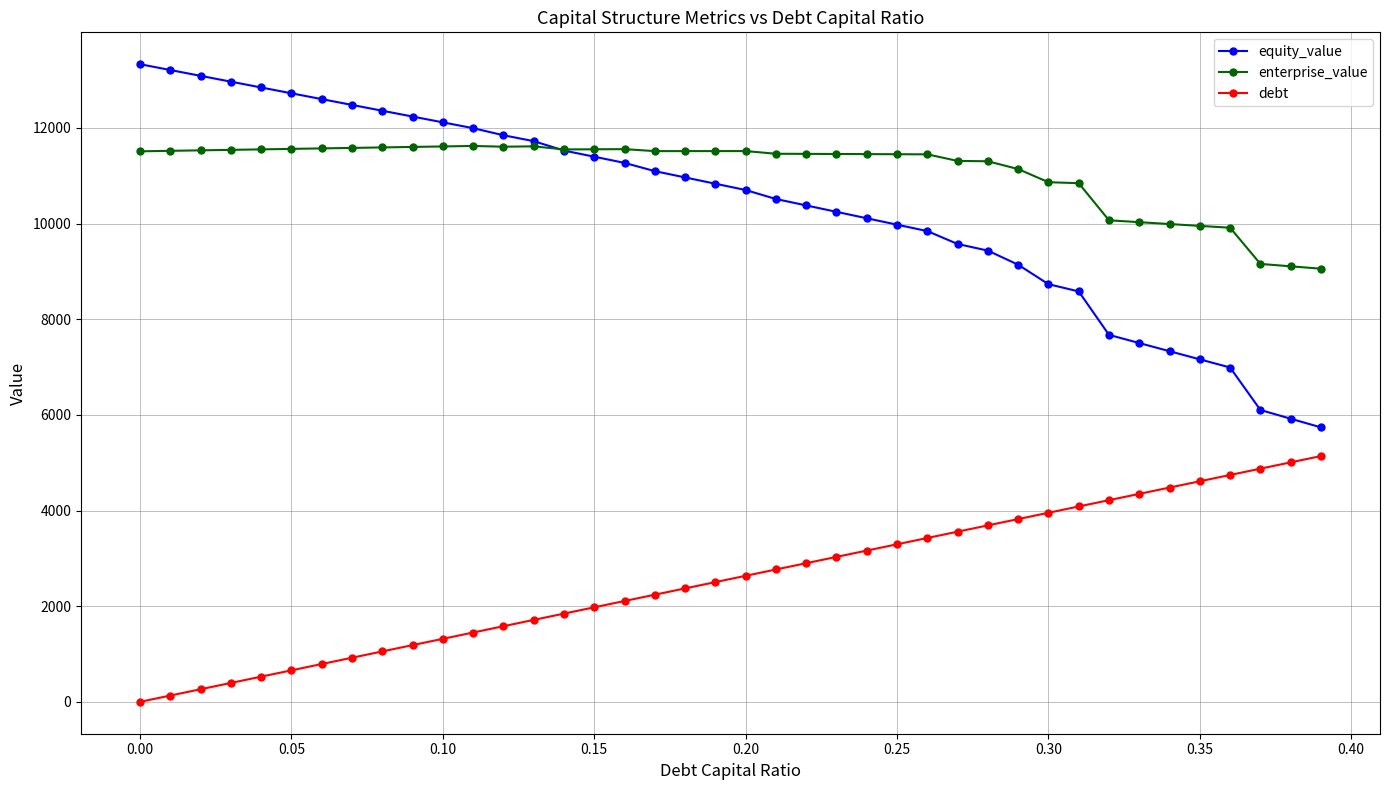

Rank the series by their maximum value, from lowest to highest.

debt, enterprise_value, equity_value